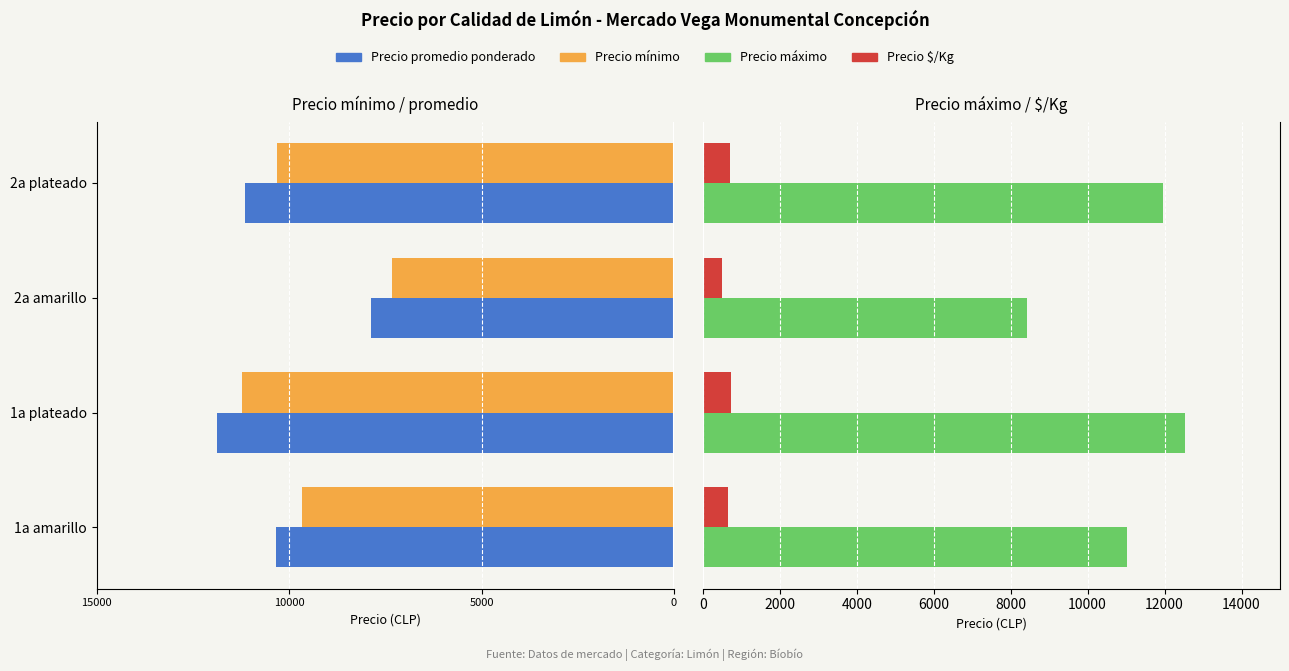

Which series has the widest spread of values?

Precio máximo